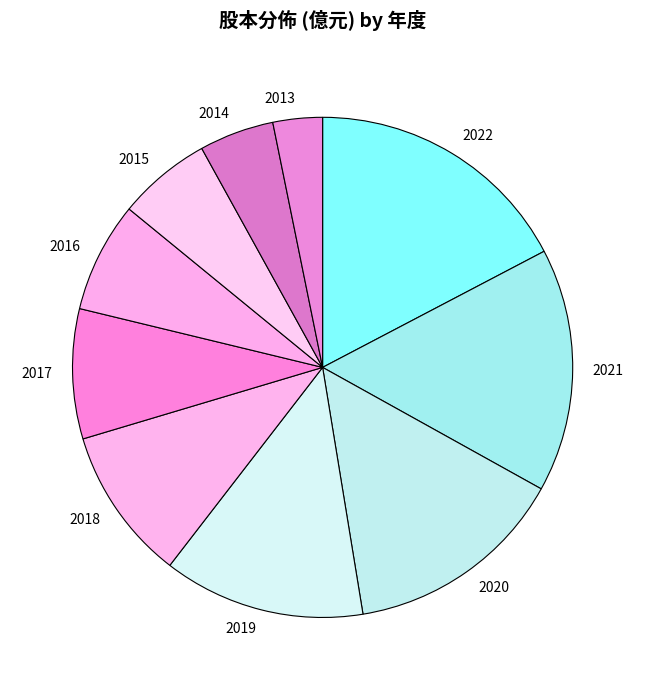

What is the smallest slice in the pie chart?

2013